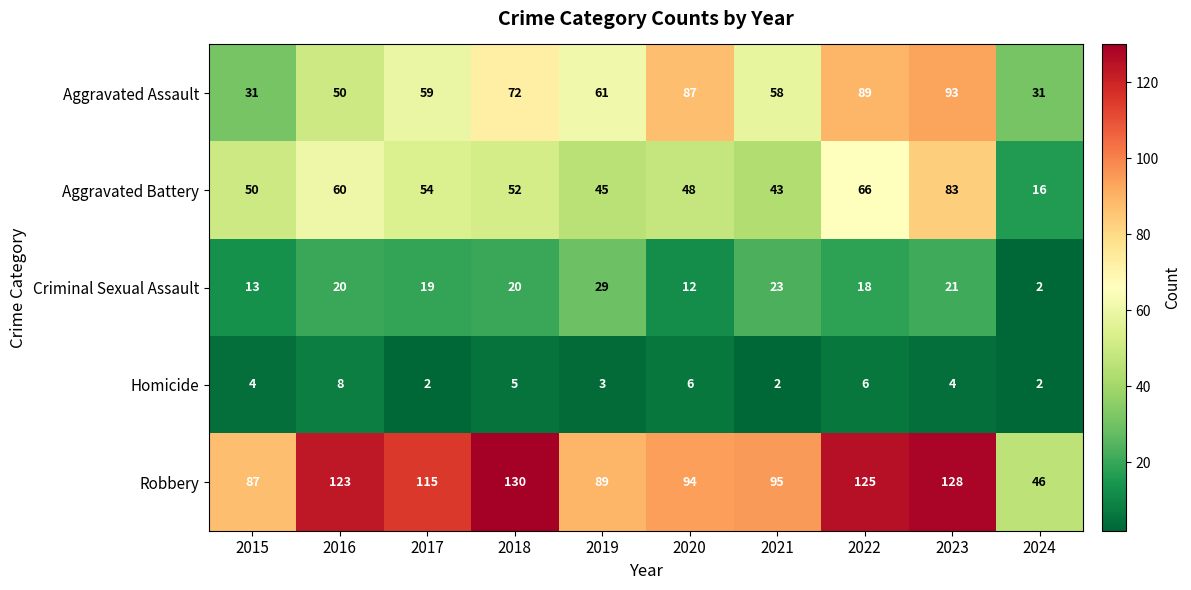

Is it true that Aggravated Assault equals 17 at 2021?

False